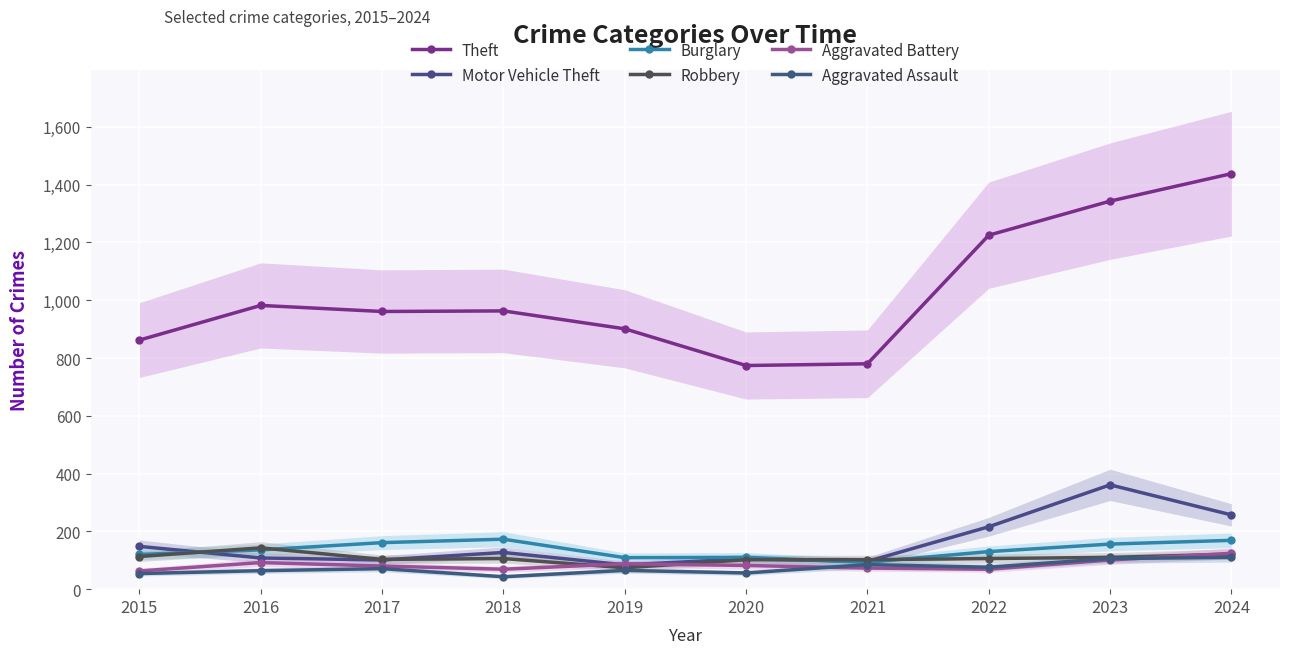

What is the approximate value of Aggravated Battery at 2023, to the nearest 10?

100